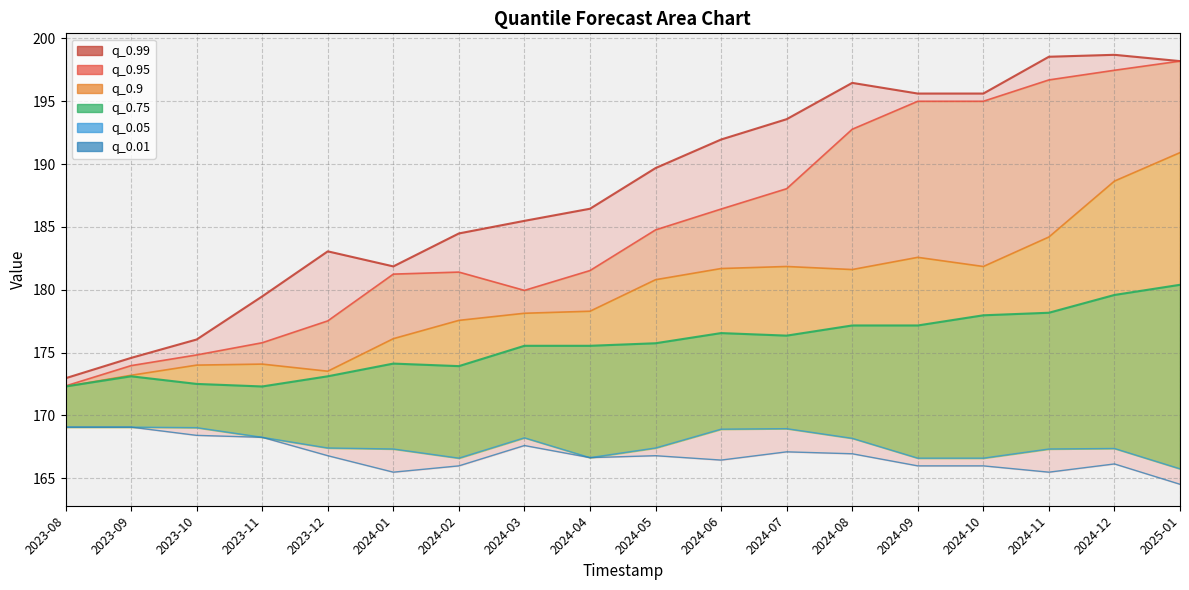

Reading right to left, extract all data points from this chart.

q_0.01 line: 198.2	198.7	198.5	195.6	195.6	196.5	193.6	192.0	189.7	186.4	185.5	184.5	181.9	183.1	179.5	176.0	174.6	173.0
q_0.05 line: 198.2	197.5	196.7	195.0	195.0	192.8	188.0	186.4	184.8	181.5	180.0	181.4	181.2	177.5	175.8	174.8	174.0	172.3
q_0.75 line: 190.9	188.6	184.2	181.9	182.6	181.6	181.9	181.7	180.8	178.3	178.1	177.6	176.1	173.5	174.1	174.0	173.2	172.3
q_0.9 line: 180.4	179.6	178.2	178.0	177.2	177.2	176.4	176.6	175.7	175.5	175.5	173.9	174.1	173.1	172.3	172.5	173.1	172.3
q_0.95 line: 165.8	167.4	167.3	166.6	166.6	168.2	168.9	168.9	167.4	166.6	168.2	166.6	167.3	167.4	168.3	169.0	169.1	169.1
q_0.99 line: 164.5	166.1	165.5	166.0	166.0	167.0	167.1	166.4	166.8	166.6	167.6	166.0	165.5	166.8	168.3	168.4	169.1	169.1